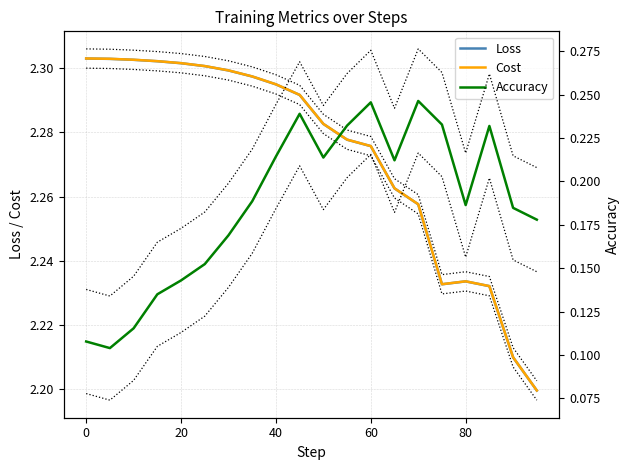

True or false: Loss and Accuracy cross at least once.

False